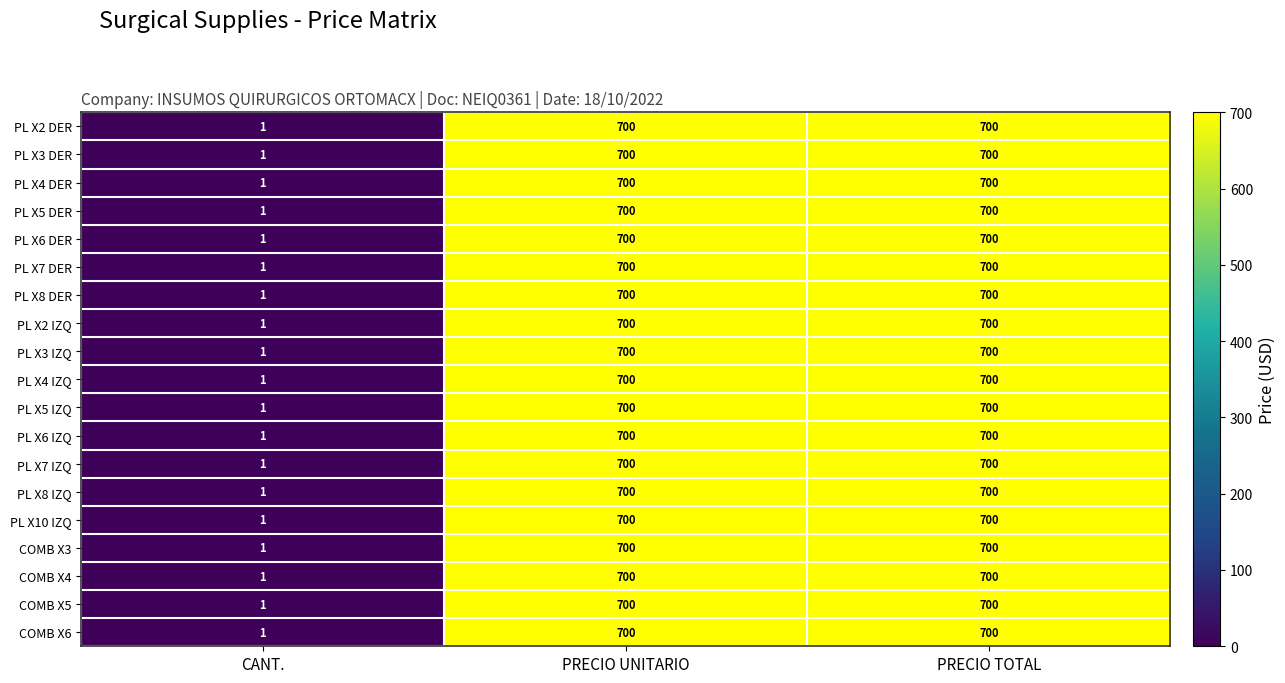

What is the total value across all series at PRECIO TOTAL?

13300